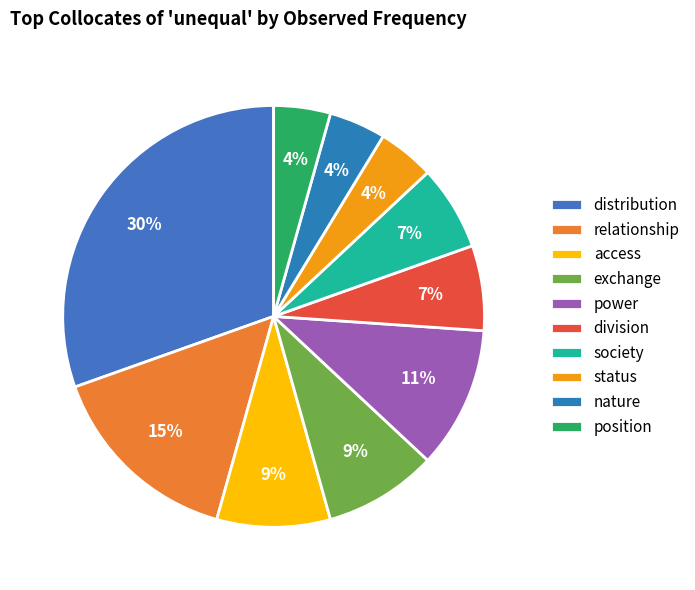

Is it true that relationship is 7% of the pie?

False